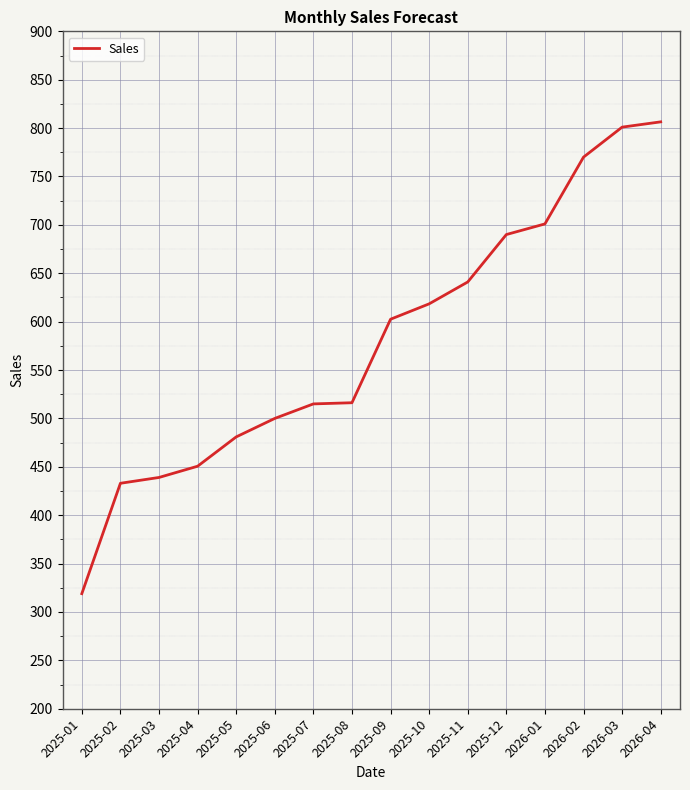

What is the difference between the maximum and minimum values?

487.5